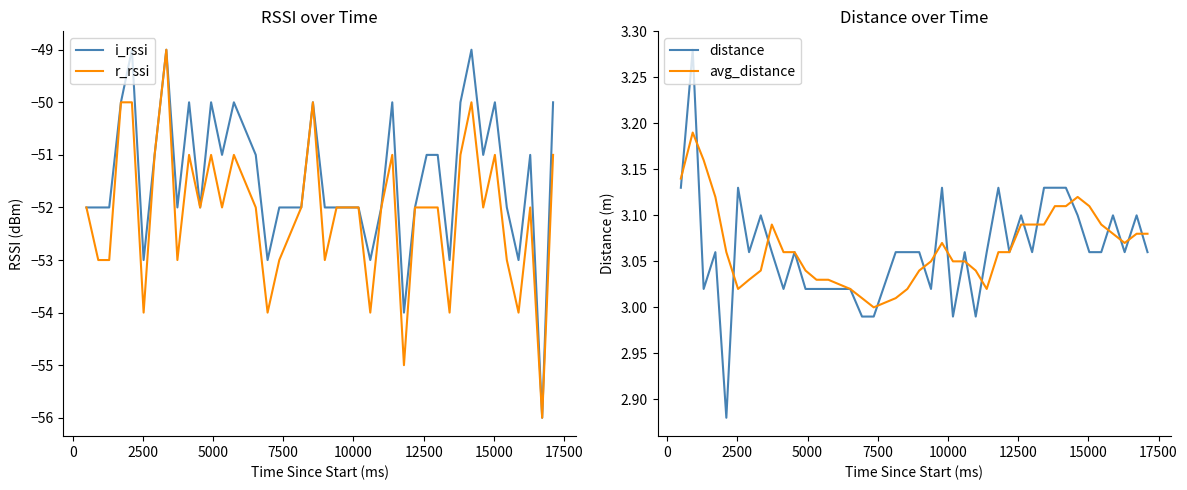

True or false: i_rssi and distance cross at least once.

False